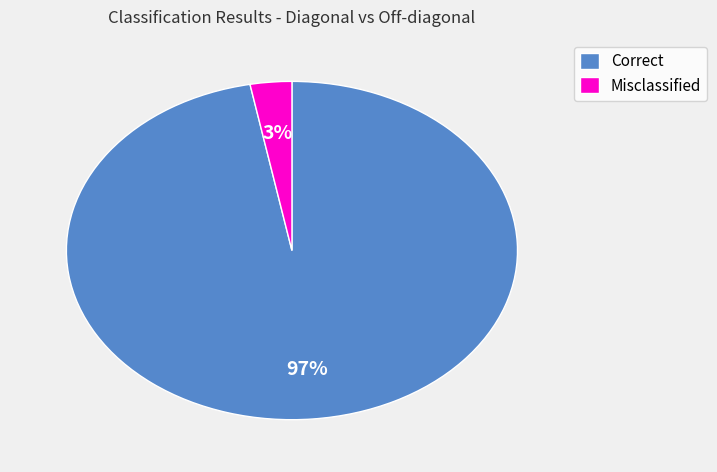

The Misclassified slice represents 13% of the pie. True or false?

False